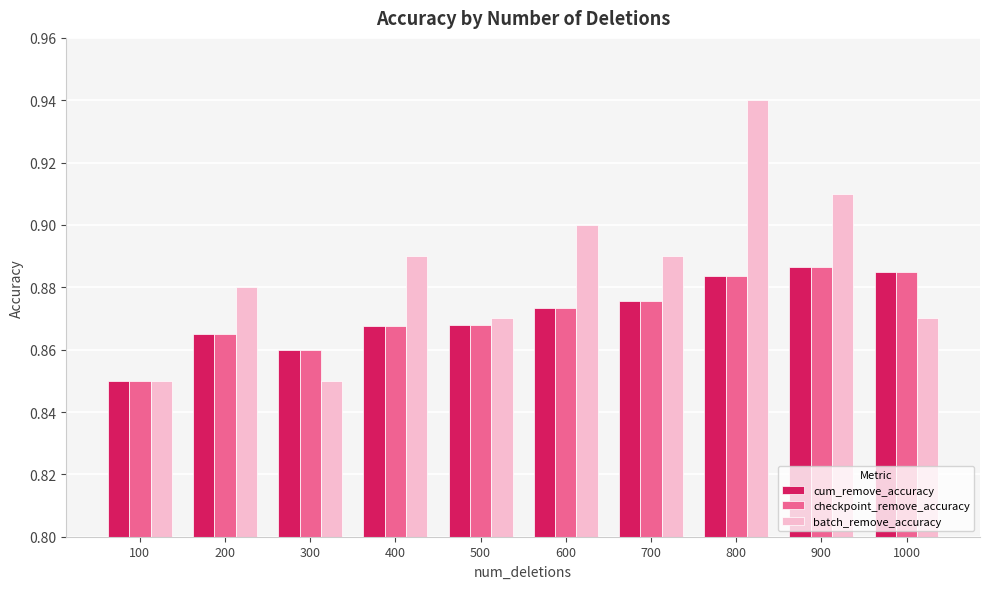

At which category is the sum across all series the highest?

800